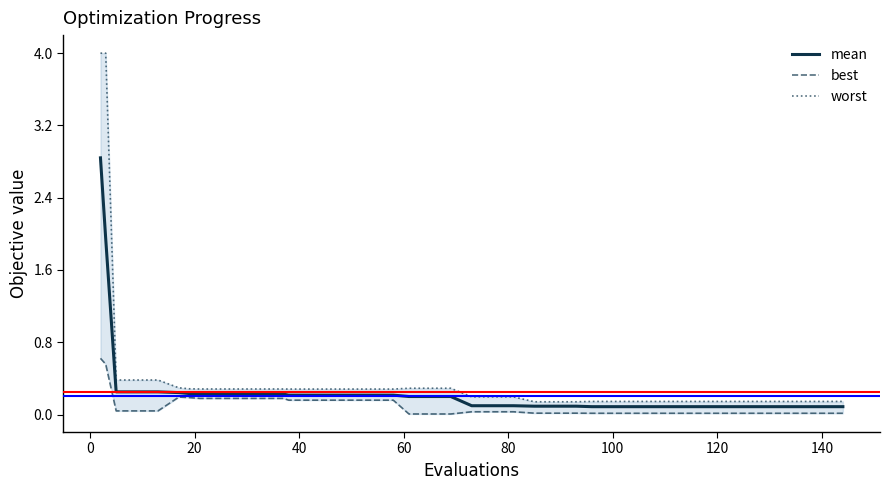

How many lines are shown in the chart?

3